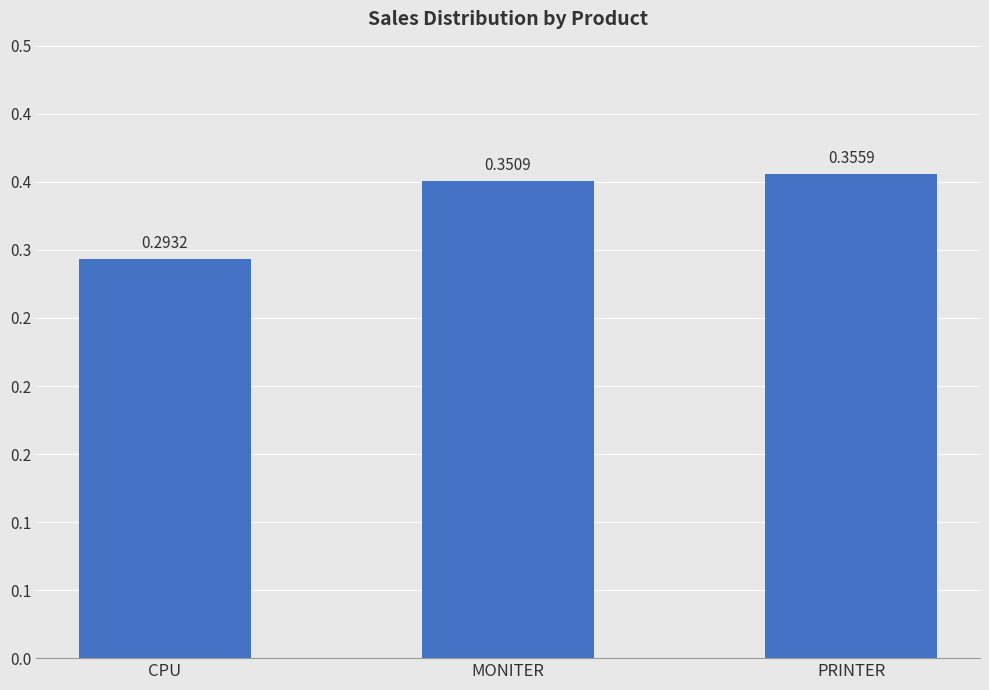

What is the maximum value shown in the chart?

0.4